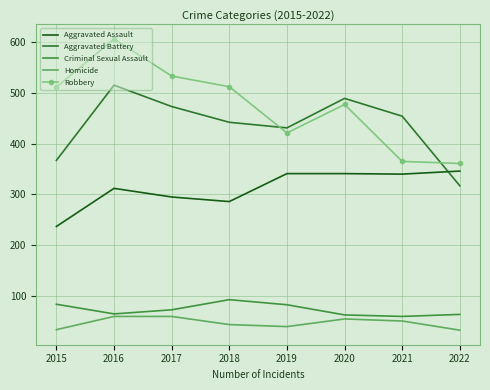

Is it true that Homicide equals 55 at 2020?

True